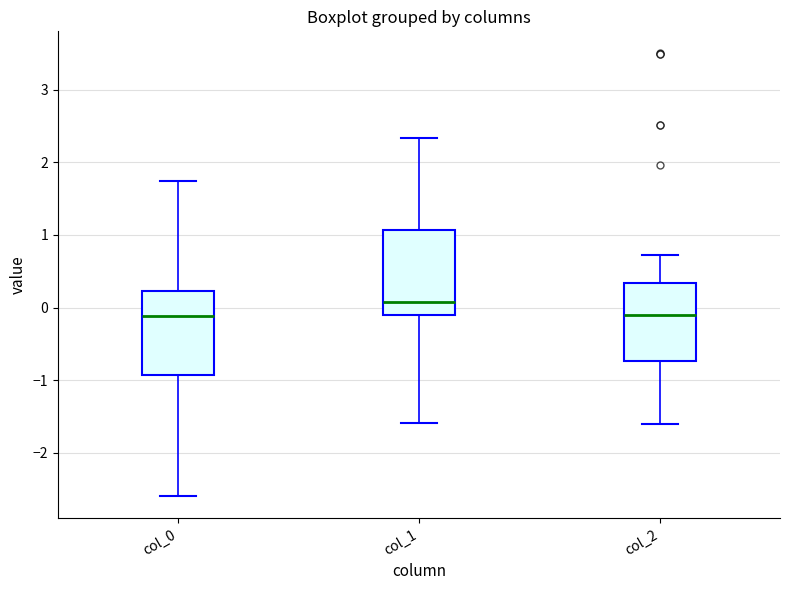

Which box has the highest median line?

col_1